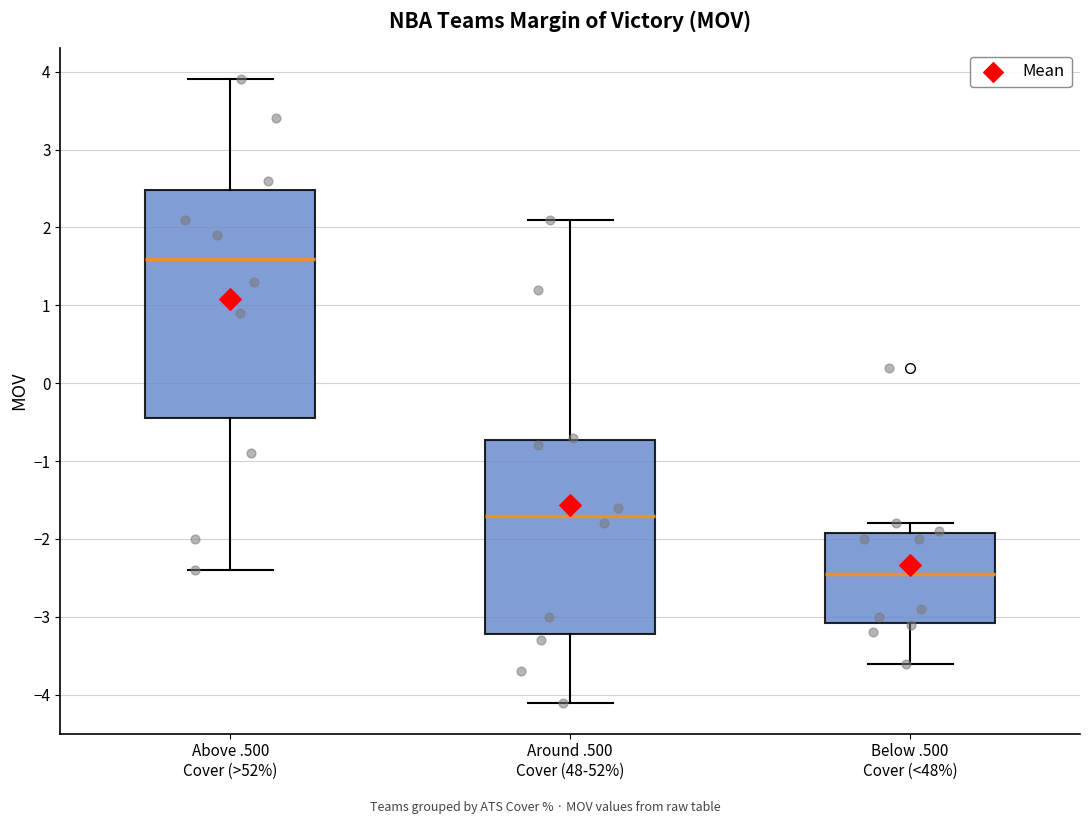

Where is the lower edge of the box for Above .500 Cover (>52%) on the y-axis? The values are not printed on the chart, so give them approximately, as read against the axis.

-0.4